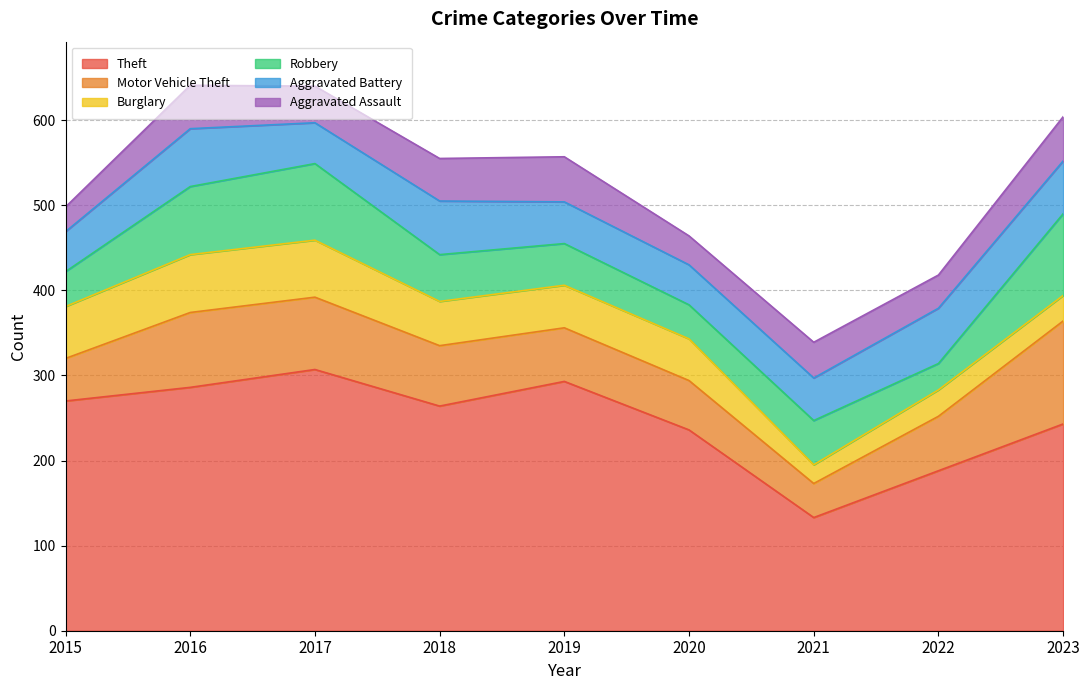

Reading left to right, extract all data points from this chart.

Theft: 270	286	307	264	293	236	133	188	243
Motor Vehicle Theft: 50	88	85	71	63	58	40	64	121
Burglary: 61	68	67	52	50	49	22	31	30
Robbery: 41	80	90	55	49	40	52	31	96
Aggravated Battery: 47	68	48	63	49	47	50	65	62
Aggravated Assault: 29	51	43	50	53	34	42	39	52